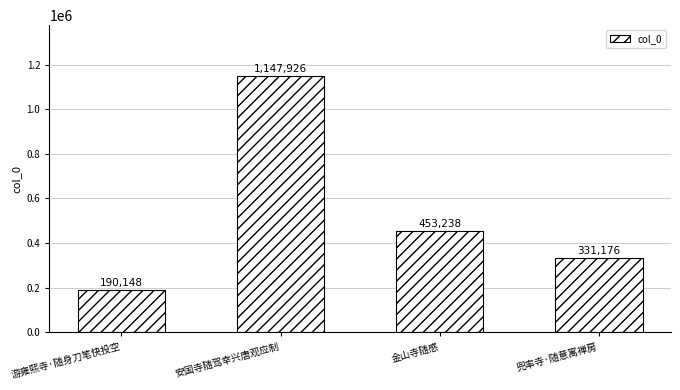

What is the difference between the values at 金山寺随感 and 安国寺随驾幸兴唐观应制?

694688